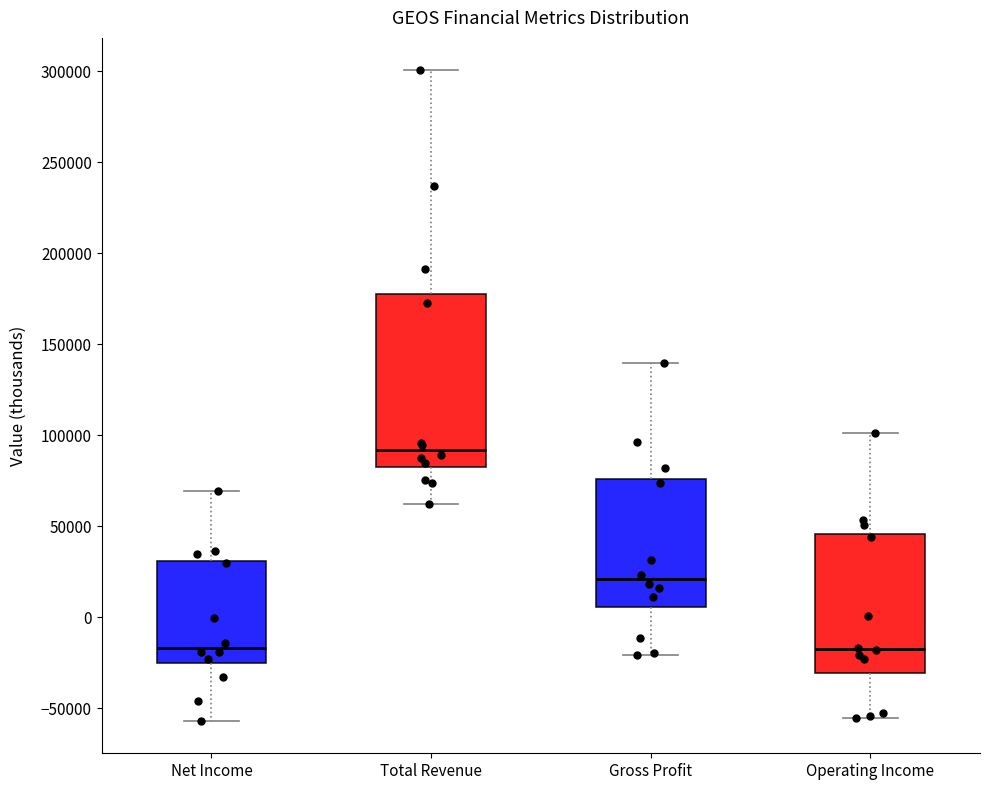

Reading left to right, transcribe this box plot: for each box, give where its median line is, the range the box spans, and where its two whiskers end, as read against the y-axis. The values are not printed on the chart, so give them approximately, as read against the axis.

Net Income: median -15000, box -25000 to 30000, whiskers -55000 to 70000
Total Revenue: median 90000, box 85000 to 180000, whiskers 60000 to 300000
Gross Profit: median 20000, box 5000 to 75000, whiskers -20000 to 140000
Operating Income: median -15000, box -30000 to 45000, whiskers -55000 to 100000